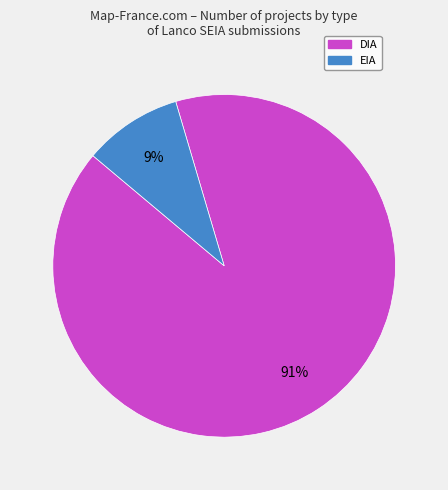

Count the number of slices in the pie.

2